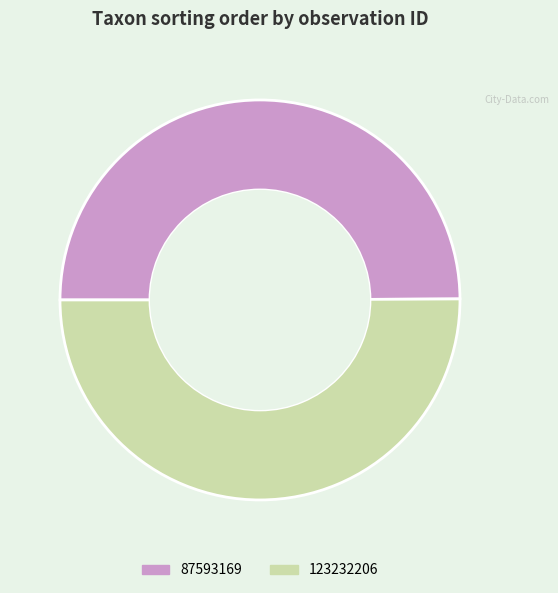

Do 87593169 and 123232206 together represent more than half of the pie?

Yes